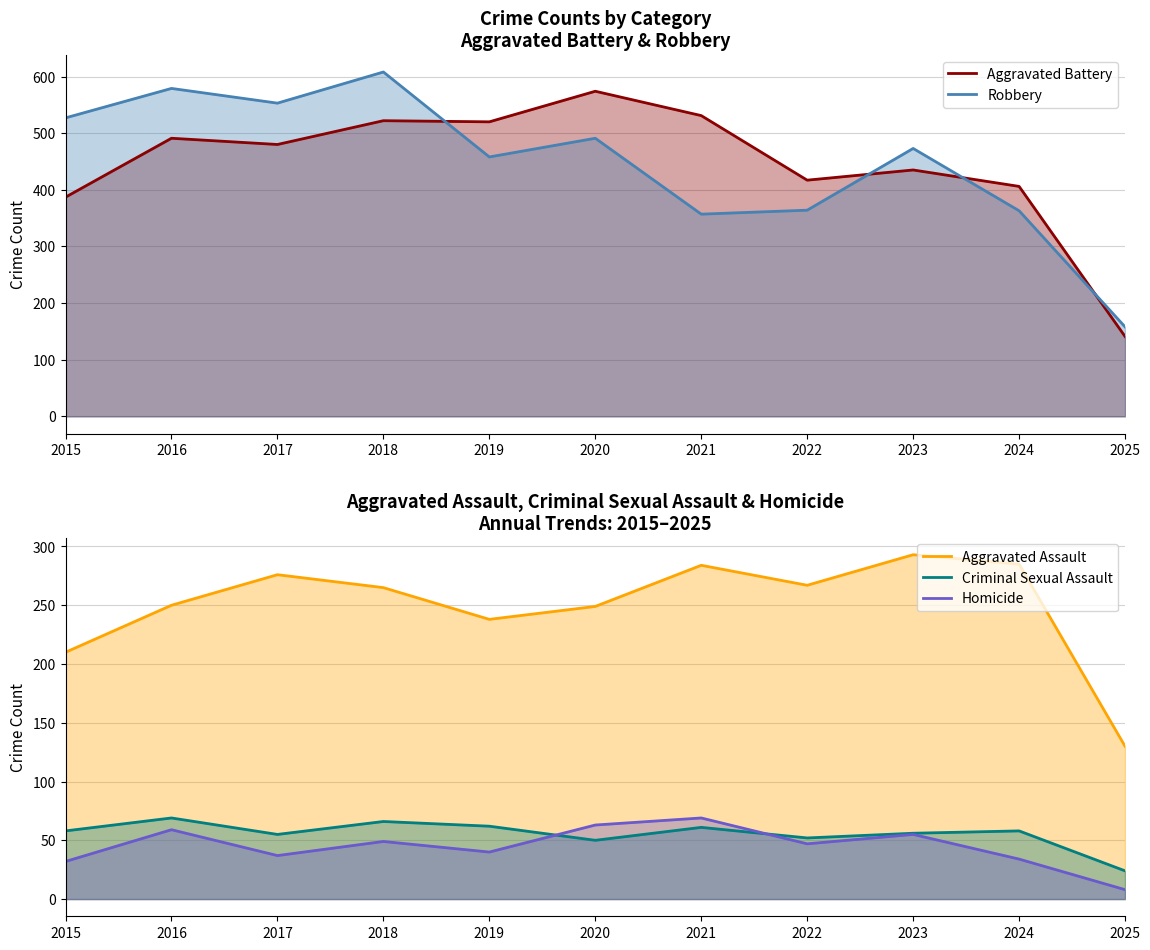

Rank the series at 2023 from lowest to highest value.

Homicide, Criminal Sexual Assault, Aggravated Assault, Aggravated Battery, Robbery